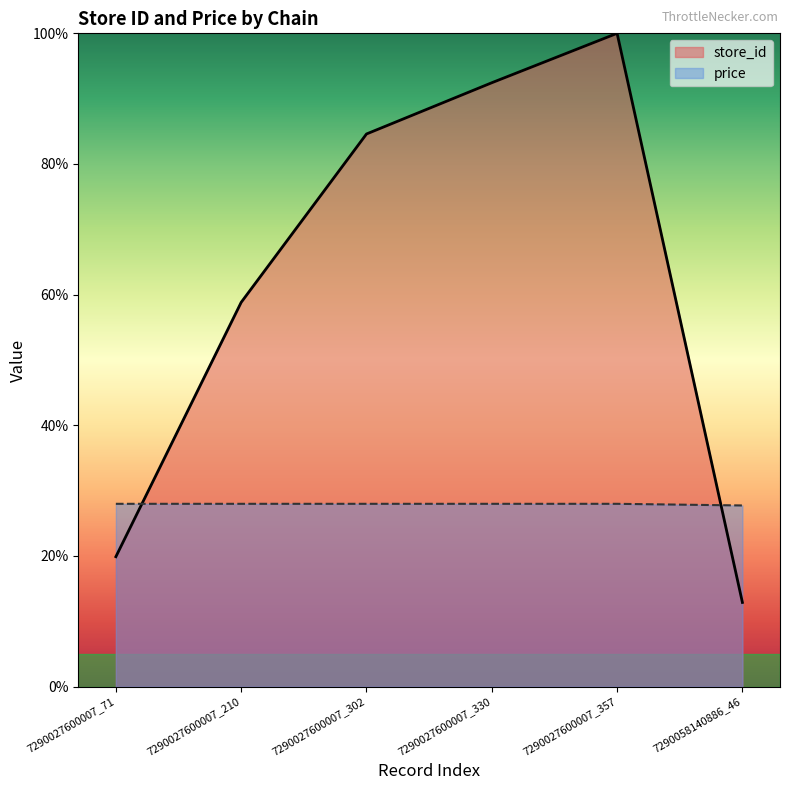

Reading right to left, transcribe all the data shown in this chart.

store_id: 7290058140886_46=12.9	7290027600007_357=100.0	7290027600007_330=92.4	7290027600007_302=84.6	7290027600007_210=58.8	7290027600007_71=19.9
price: 7290058140886_46=27.7	7290027600007_357=28.0	7290027600007_330=28.0	7290027600007_302=28.0	7290027600007_210=28.0	7290027600007_71=28.0